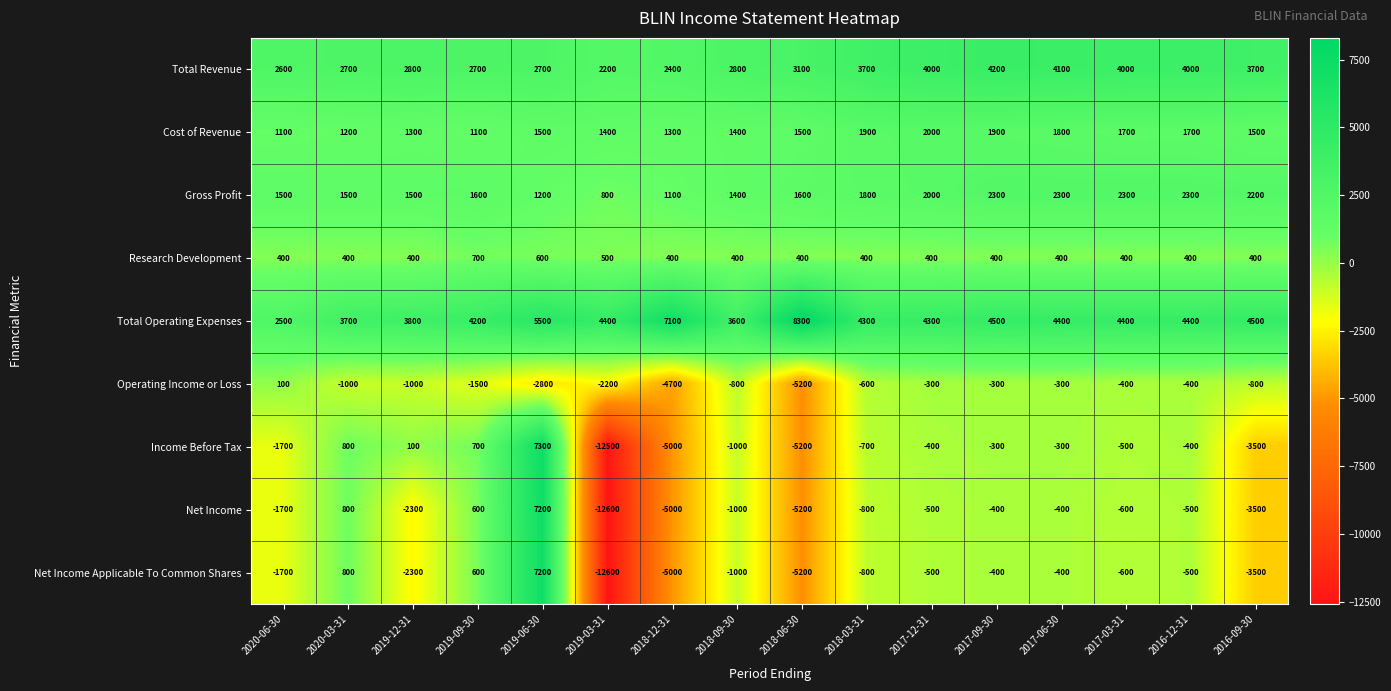

Is the value of Gross Profit at 2016-09-30 greater than the value of Research Development at 2016-12-31?

Yes